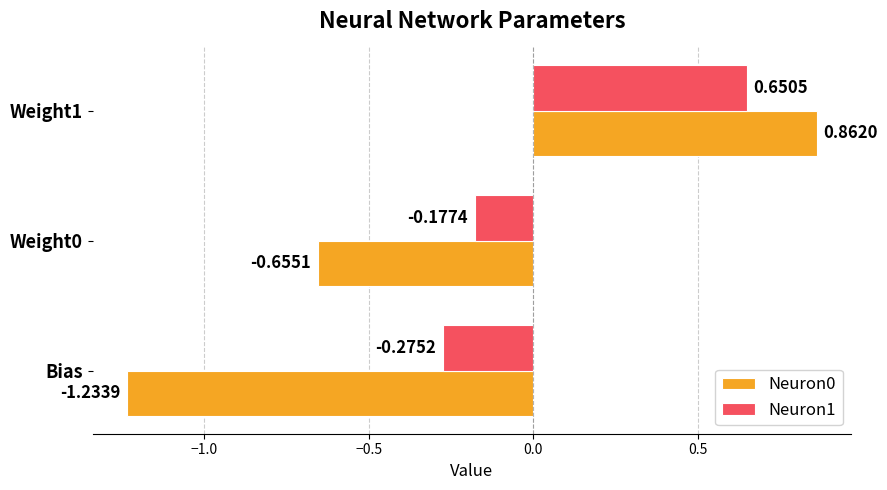

How many values in the Neuron1 series exceed 0?

1